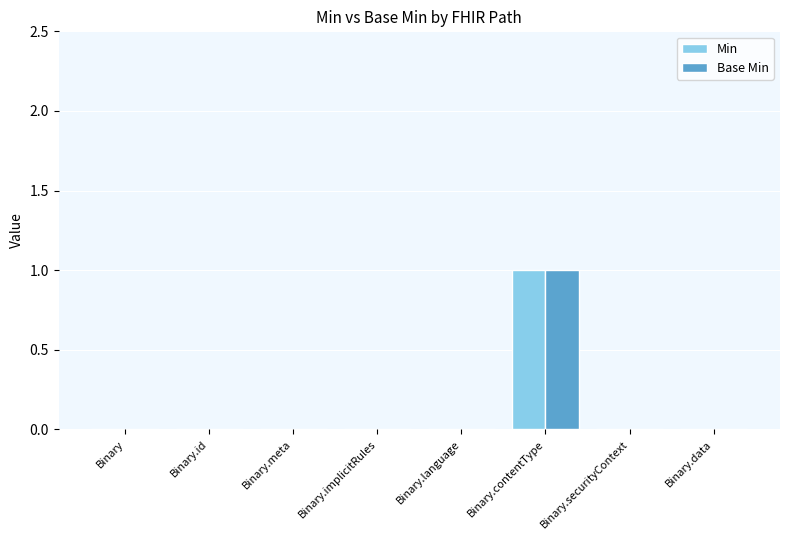

The value of Base Min at Binary is -1. True or false?

False